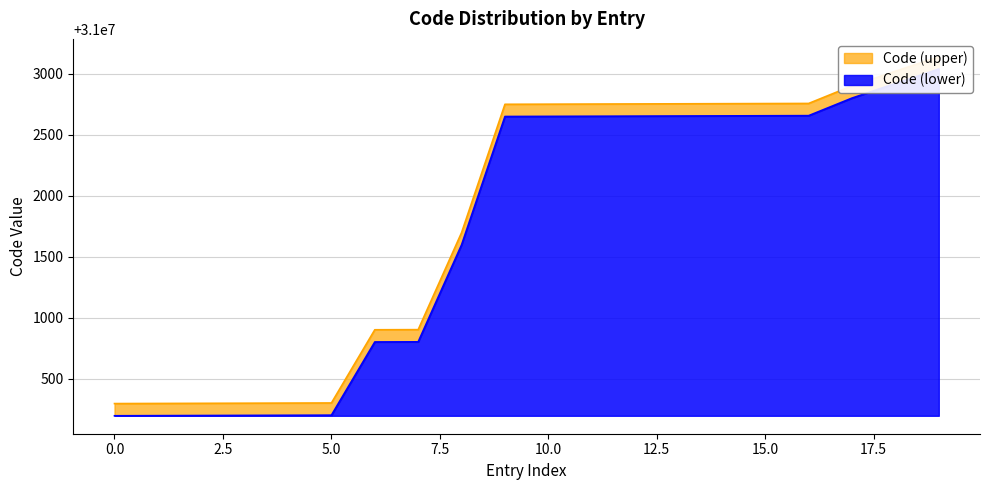

True or false: Code (lower) and Code (upper) intersect in this chart.

False